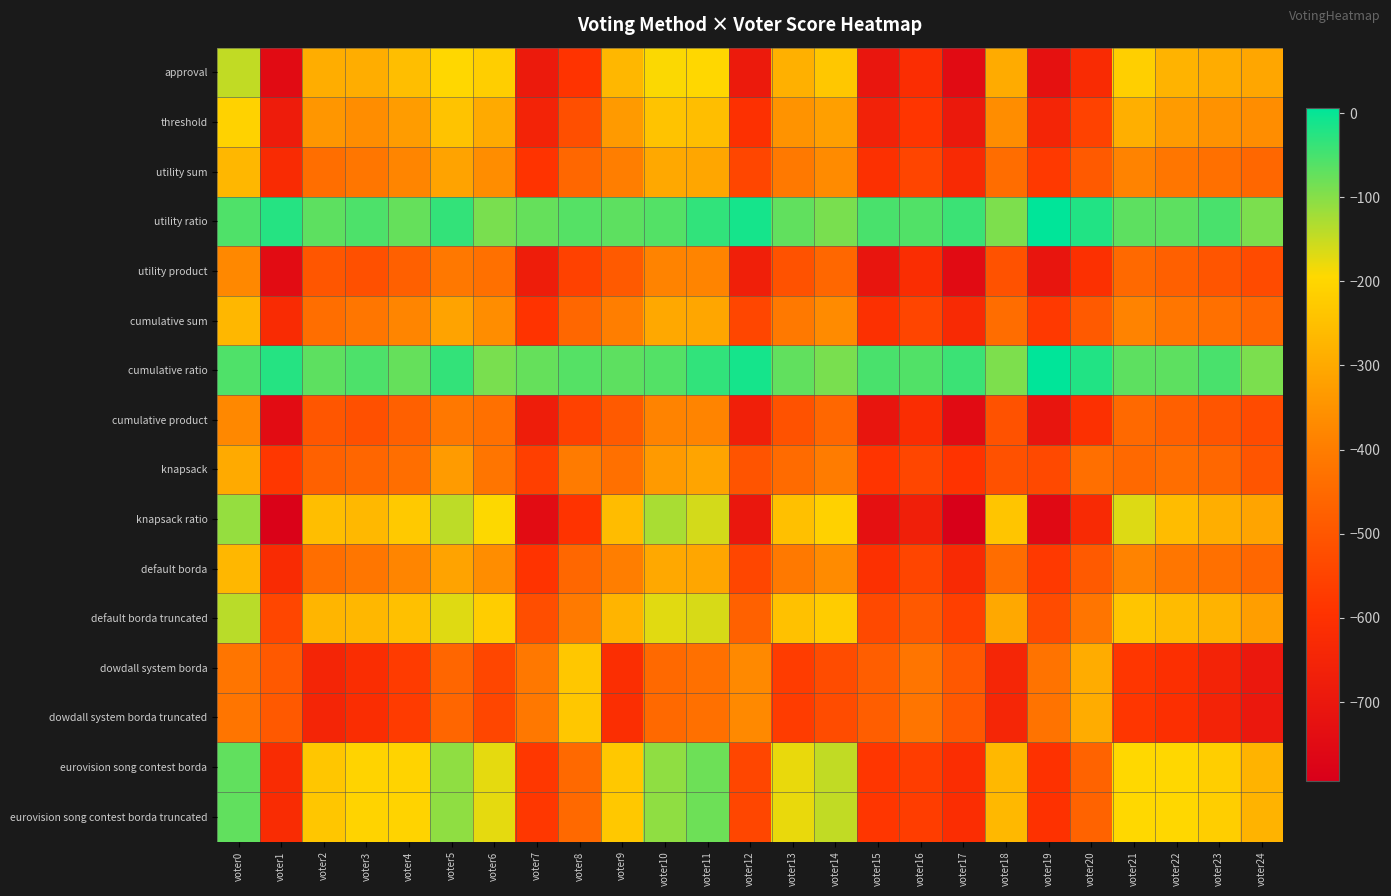

What is the greatest value displayed?

6